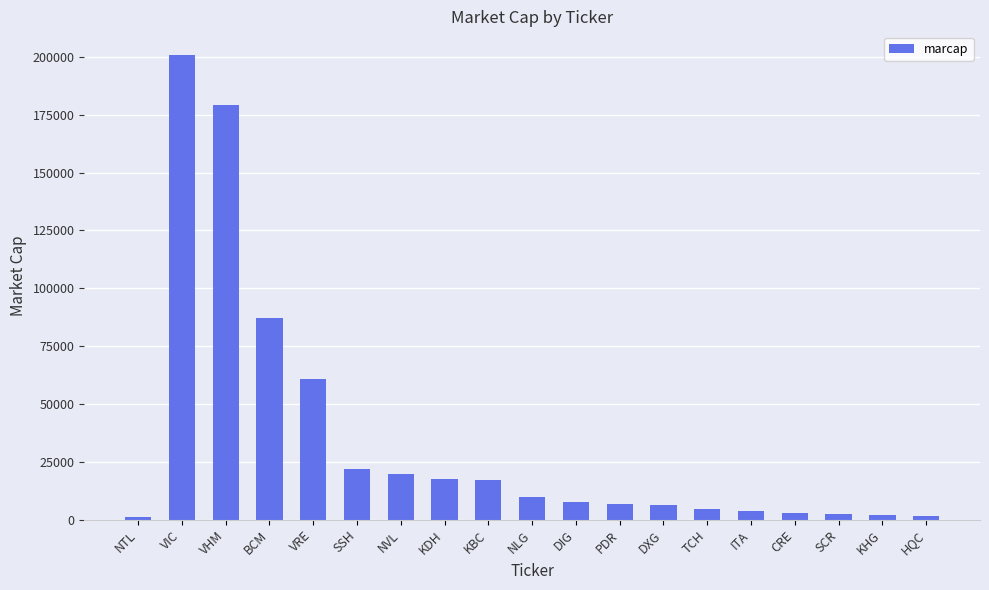

What is the average value?

34479